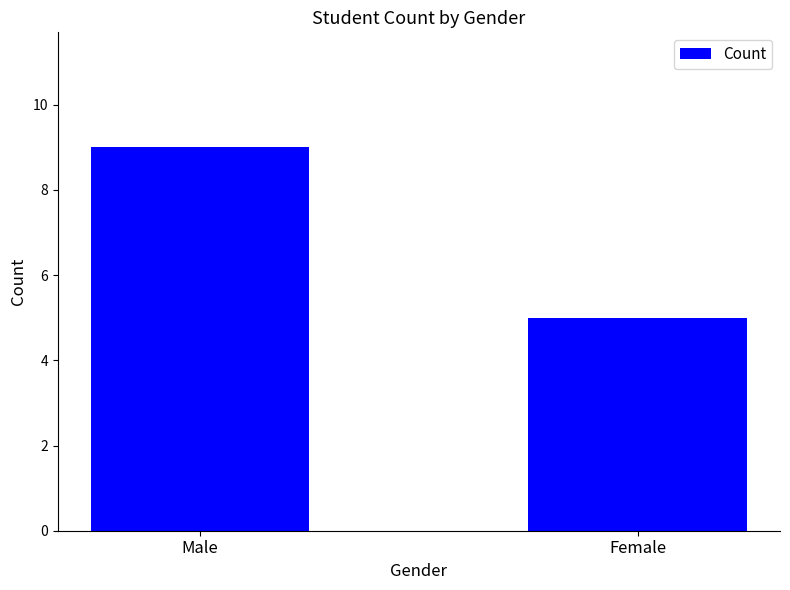

Which has a higher value, Female or Male?

Male